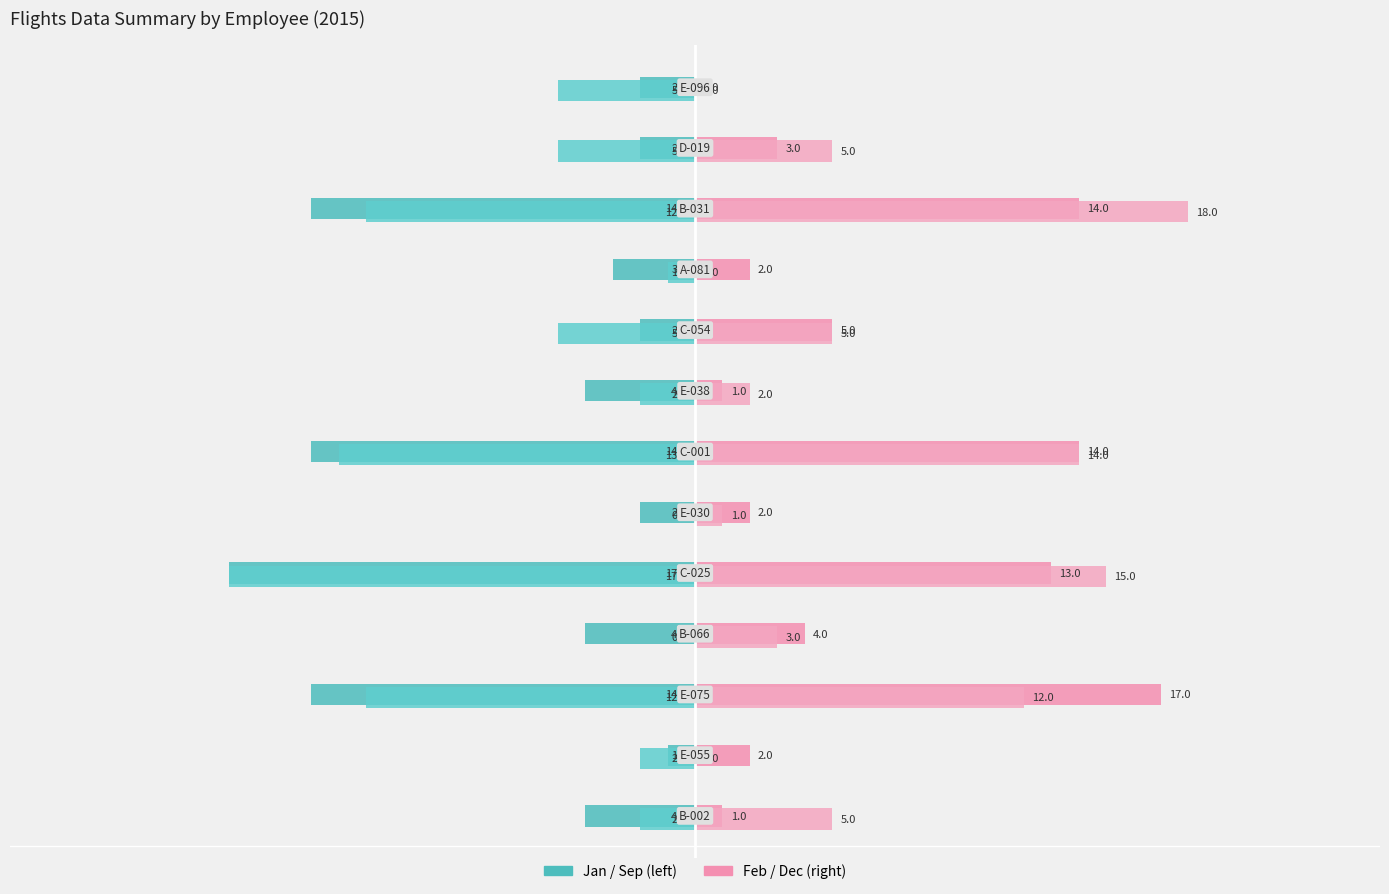

Reading left to right, transcribe all the data shown in this chart.

Jan (col_3): -4	-1	-14	-4	-17	-2	-14	-4	-2	-3	-14	-2	-2
Sep (col_10): -2	-2	-12	0	-17	0	-13	-2	-5	-1	-12	-5	-5
Feb (col_4): 1	2	17	4	13	2	14	1	5	2	14	3	0
Dec (col_13): 5	0	12	3	15	1	14	2	5	0	18	5	0